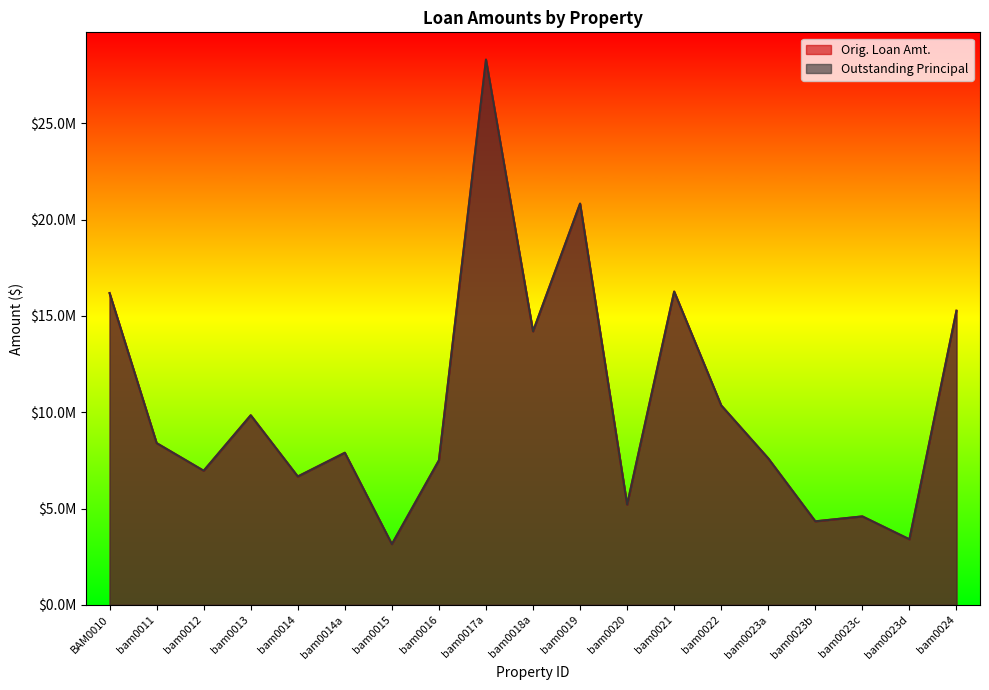

Reading right to left, transcribe all the data shown in this chart.

Orig. Loan Amt.: 15265050	3400000	4590000	4335000	7600000	10350000	16260000	5200000	20825000	14195000	28302000	7500000	3150000	7894000	6662000	9840000	6960000	8394000	16181950
Outstanding Principal: 15265050	3400000	4590000	4335000	7600000	10350000	16260000	5200000	20825000	14195000	28302000	7500000	3150000	7894000	6662000	9840000	6960000	8394000	16181950